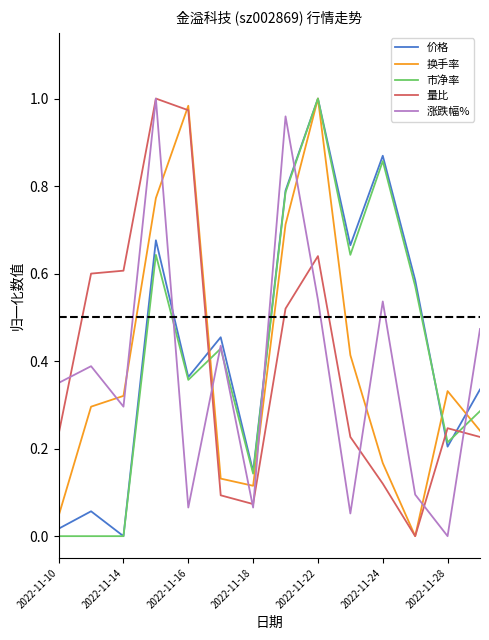

How many positive values does the 换手率 series have?

13